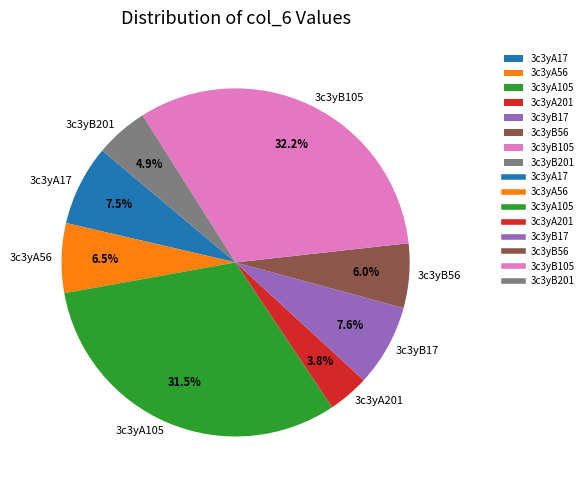

What portion of the pie excludes 3c3yB201?

95.1%